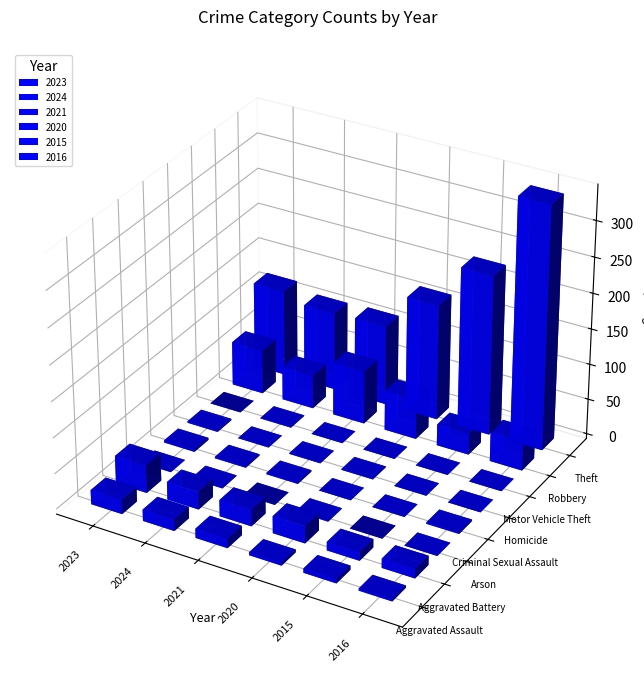

Reading left to right, what are all the values shown in this chart?

2023: Aggravated Assault=20	Aggravated Battery=39	Arson=0	Criminal Sexual Assault=3	Homicide=2	Motor Vehicle Theft=0	Robbery=62	Theft=121	Total=249
2024: Aggravated Assault=16	Aggravated Battery=25	Arson=1	Criminal Sexual Assault=2	Homicide=0	Motor Vehicle Theft=1	Robbery=47	Theft=110	Total=202
2021: Aggravated Assault=13	Aggravated Battery=23	Arson=0	Criminal Sexual Assault=2	Homicide=1	Motor Vehicle Theft=0	Robbery=75	Theft=112	Total=226
2020: Aggravated Assault=4	Aggravated Battery=24	Arson=1	Criminal Sexual Assault=0	Homicide=1	Motor Vehicle Theft=0	Robbery=56	Theft=163	Total=249
2015: Aggravated Assault=6	Aggravated Battery=12	Arson=0	Criminal Sexual Assault=0	Homicide=0	Motor Vehicle Theft=0	Robbery=30	Theft=225	Total=273
2016: Aggravated Assault=3	Aggravated Battery=13	Arson=0	Criminal Sexual Assault=2	Homicide=0	Motor Vehicle Theft=0	Robbery=42	Theft=342	Total=402